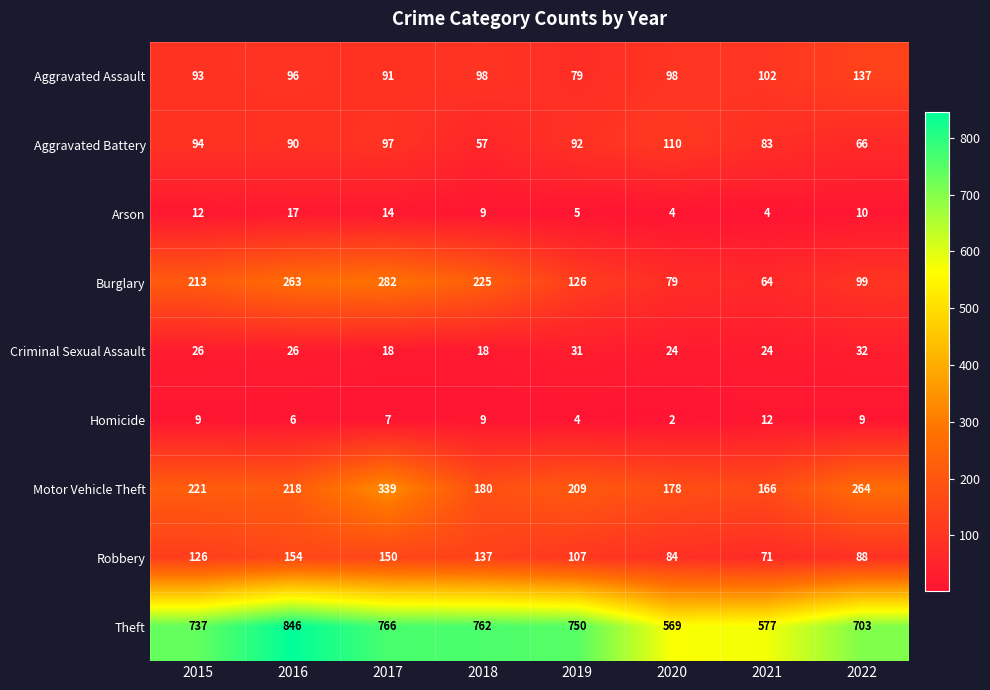

What is the total value across all series at 2020?

1148